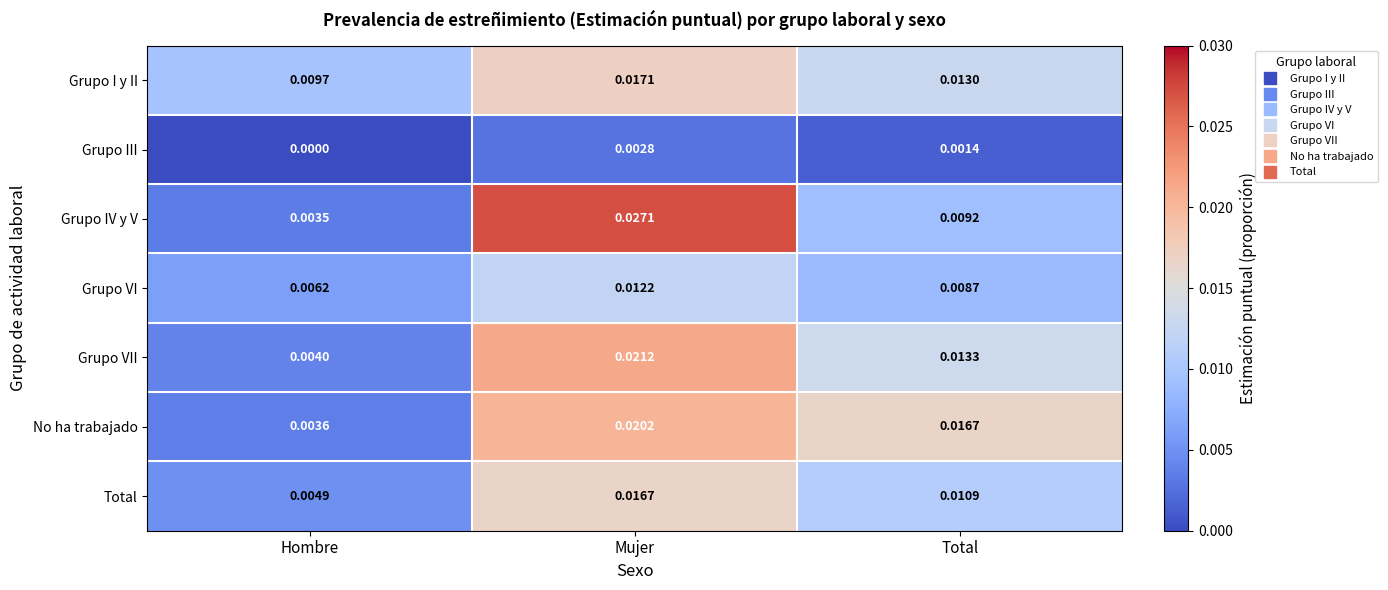

Where is Grupo I y II nearest to the value 0?

Hombre